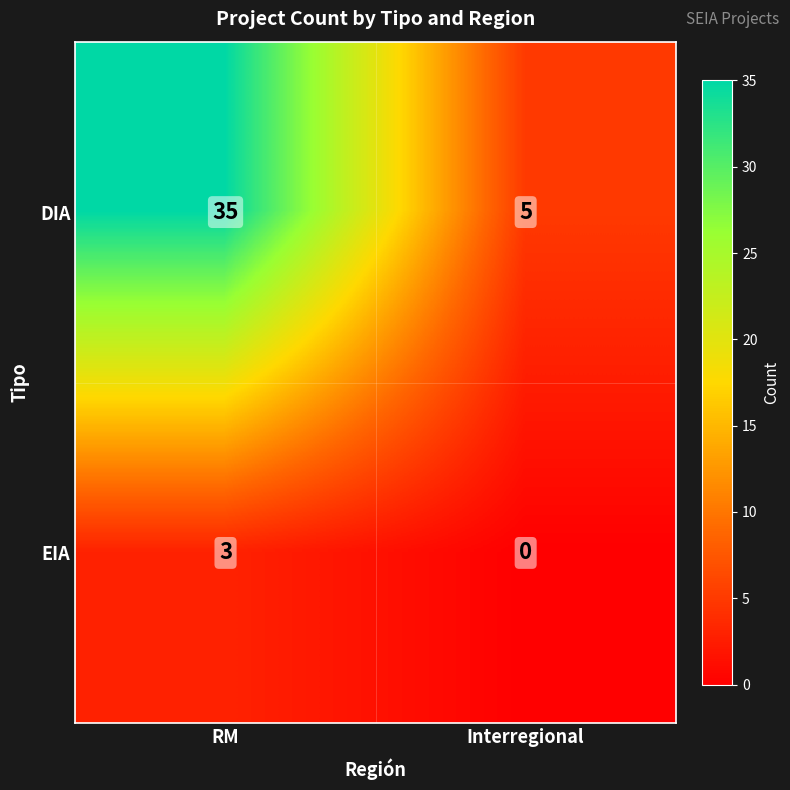

Read the DIA value at Interregional.

5